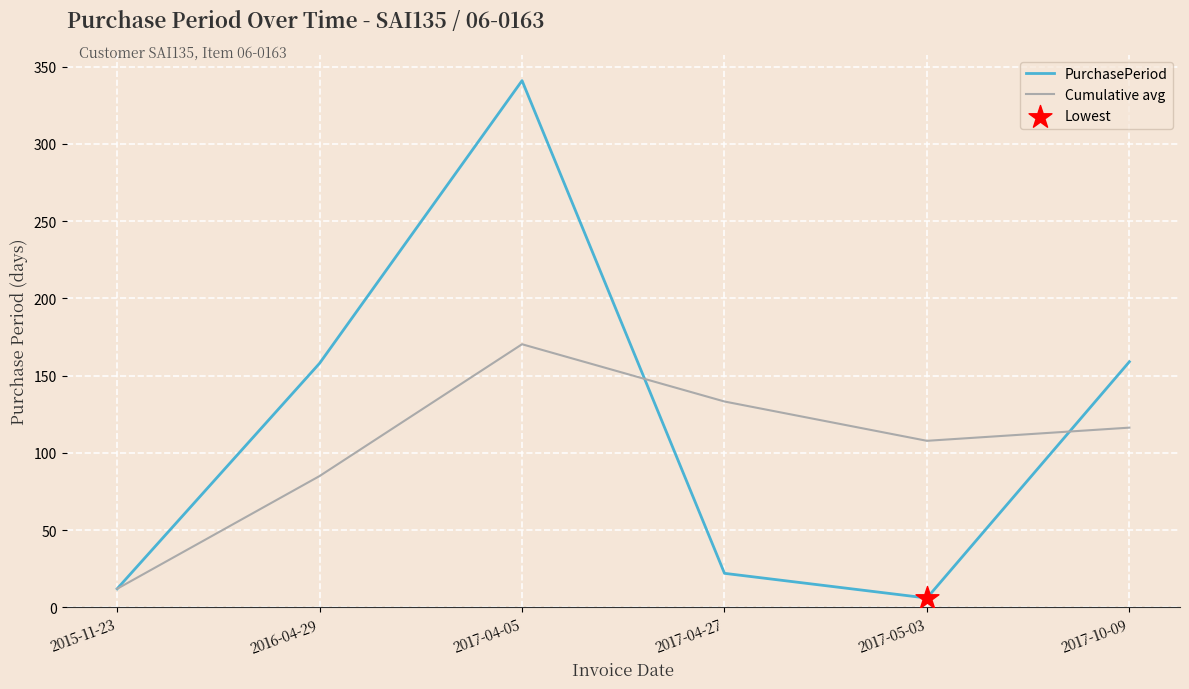

Which series changed the most between 2016-04-29 and 2017-10-09?

Cumulative avg